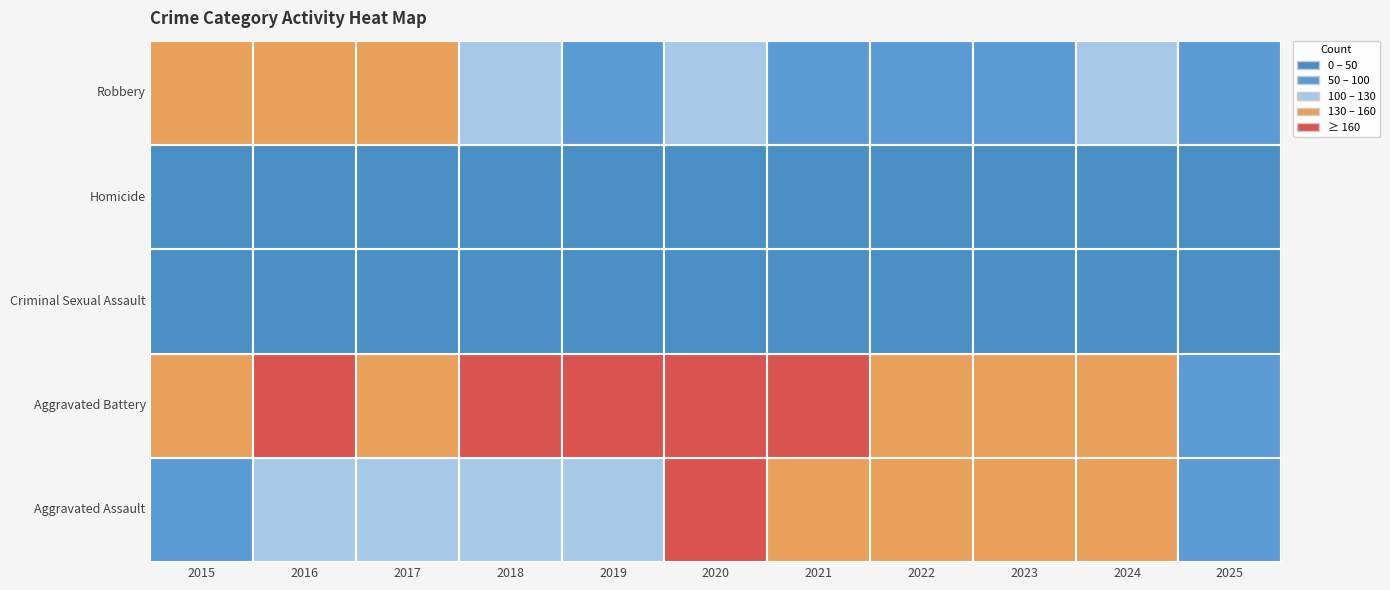

What is the highest value of the Aggravated Battery series?

205